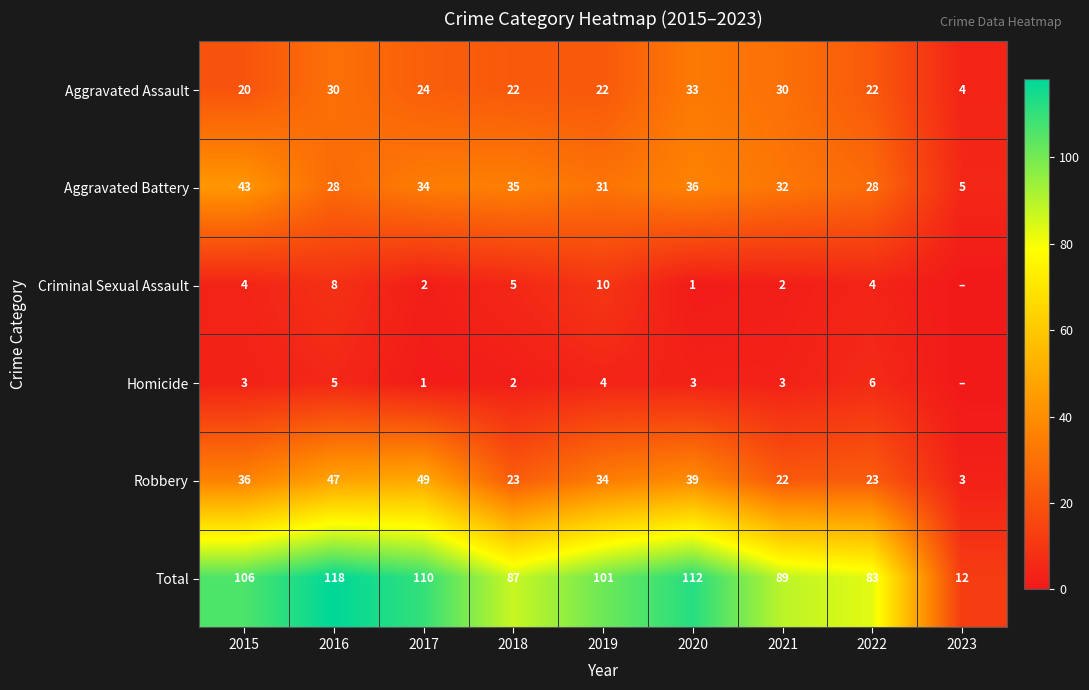

At which label does Aggravated Battery first exceed 32?

2015